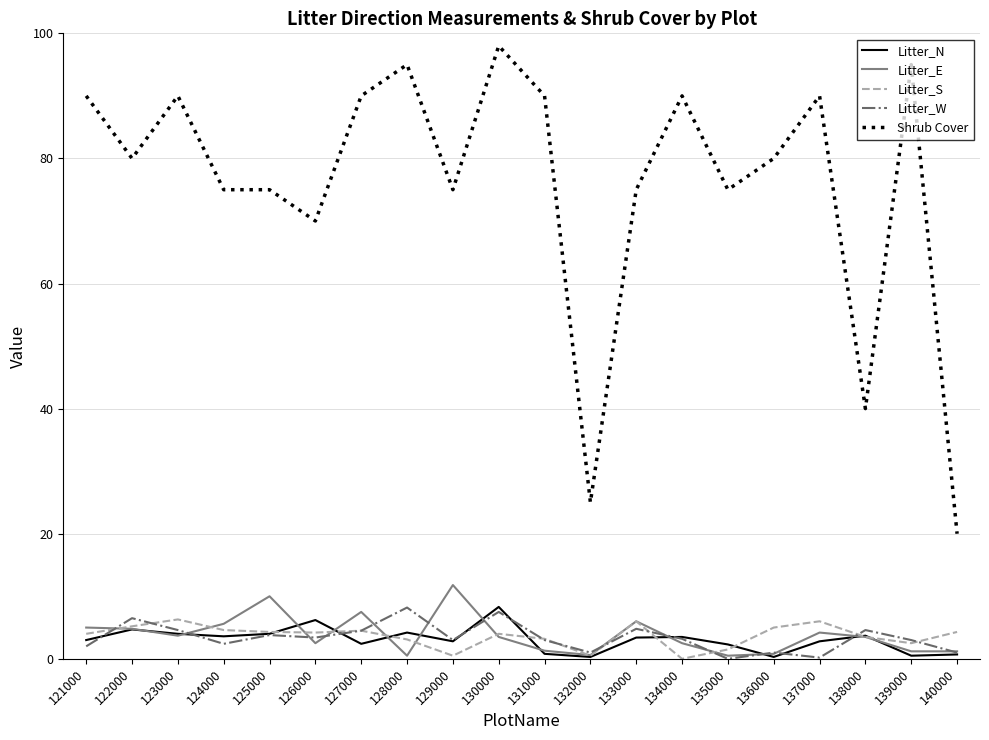

Which series has the largest range (max minus min)?

Shrub Cover